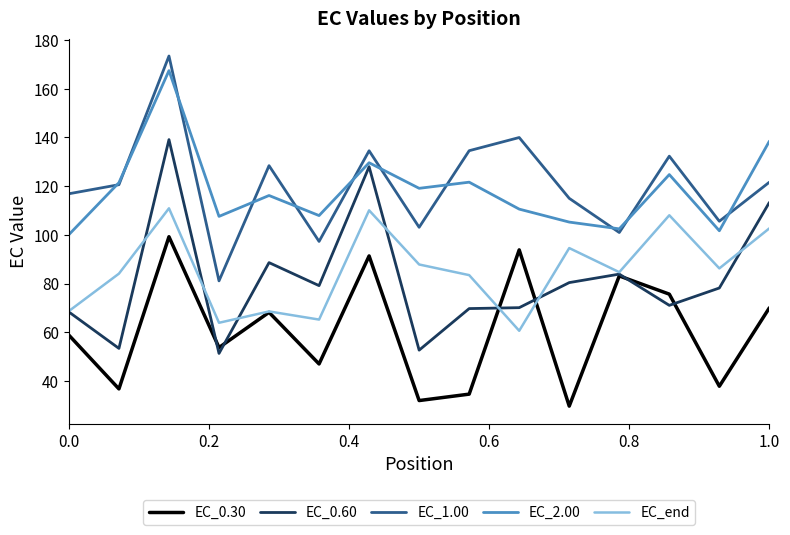

What is the maximum value for EC_2.00?

167.4